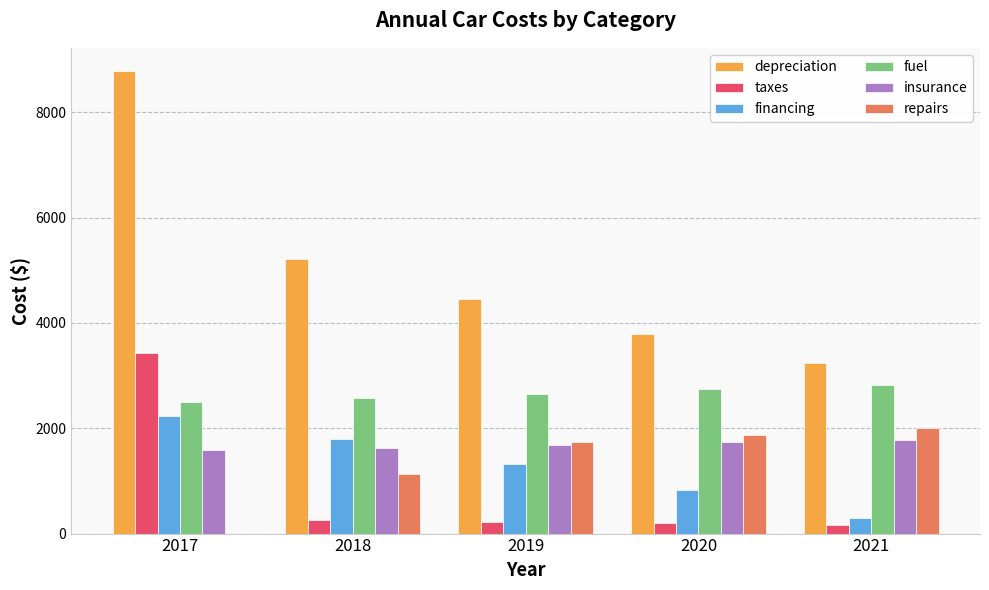

How many series are shown in this chart?

6